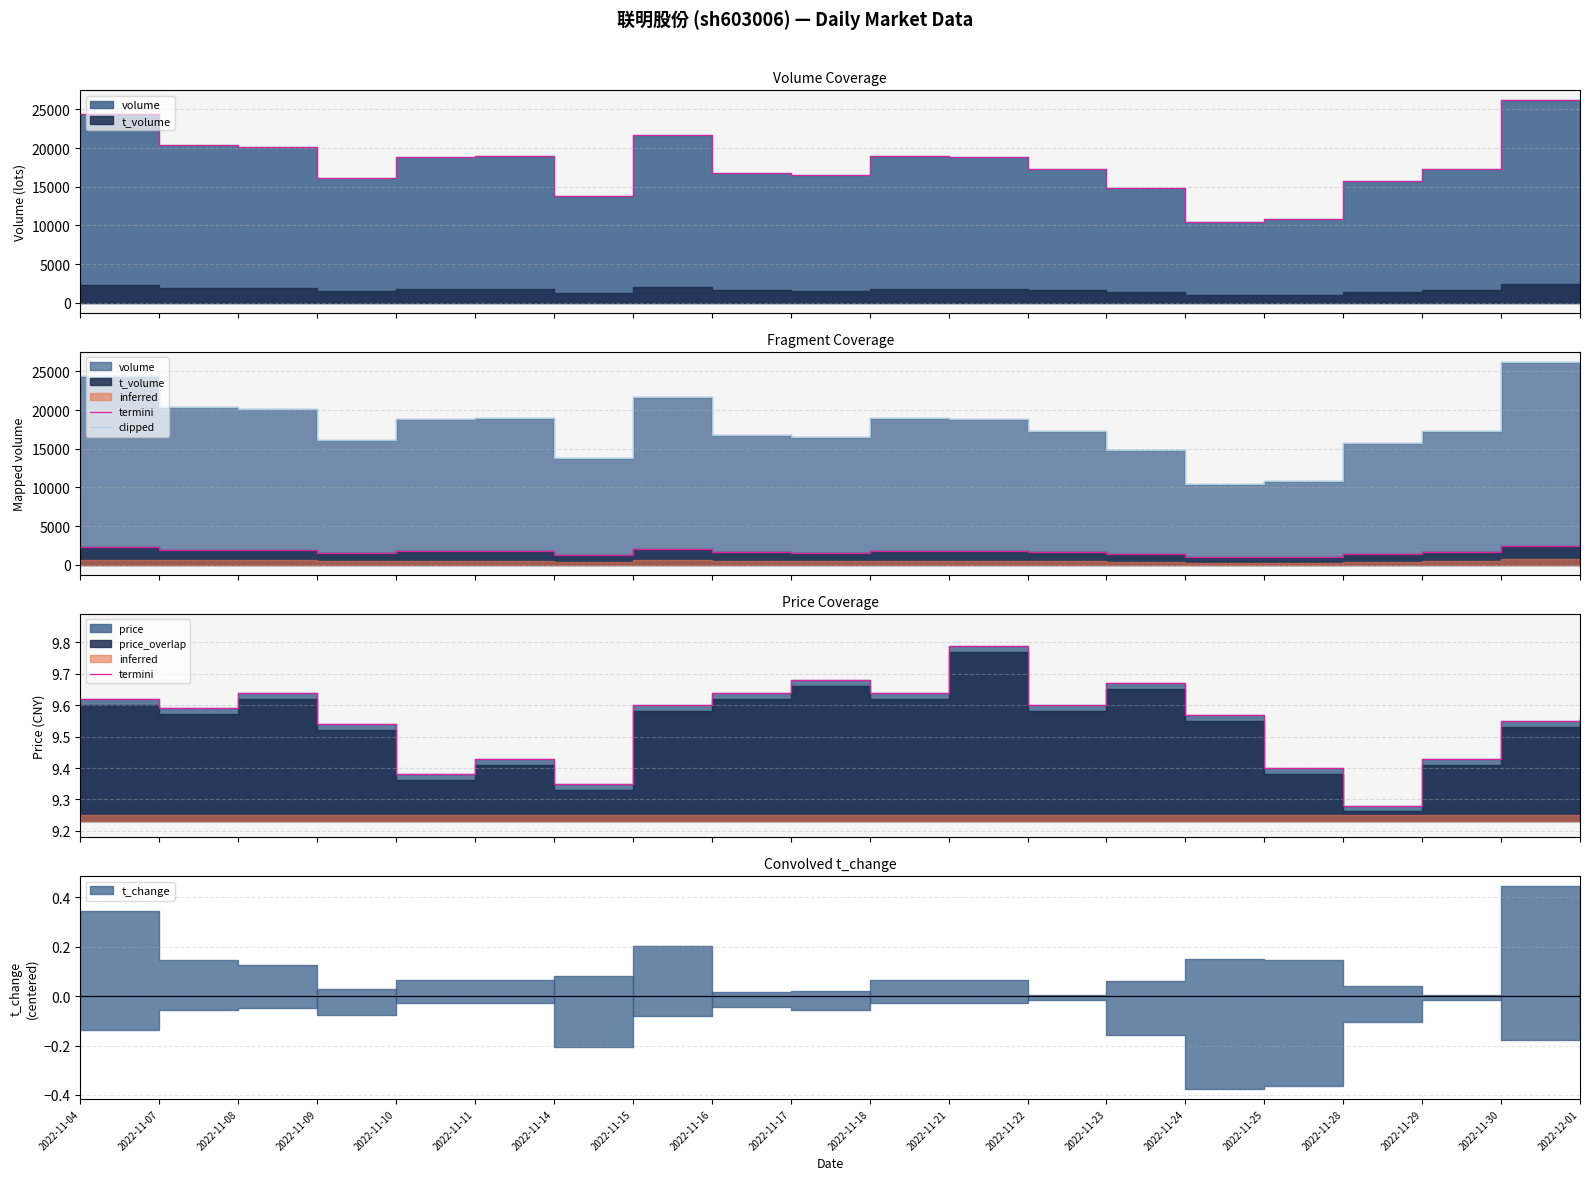

At which category does the chart reach its peak across all series?

2022-11-30